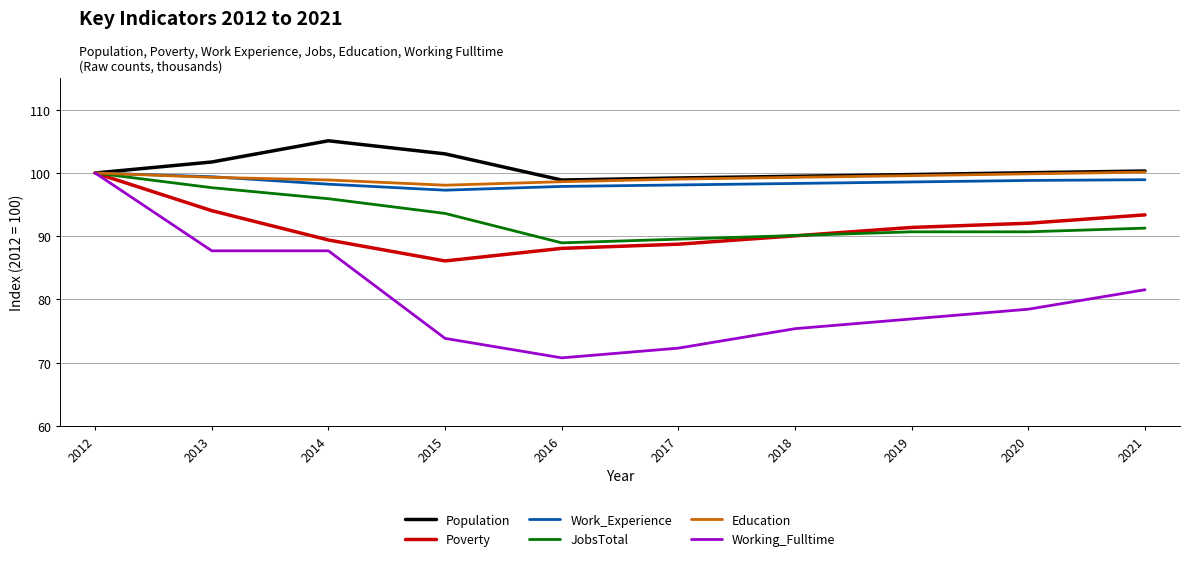

True or false: Work_Experience has a value of 45.7 at 2014.

False